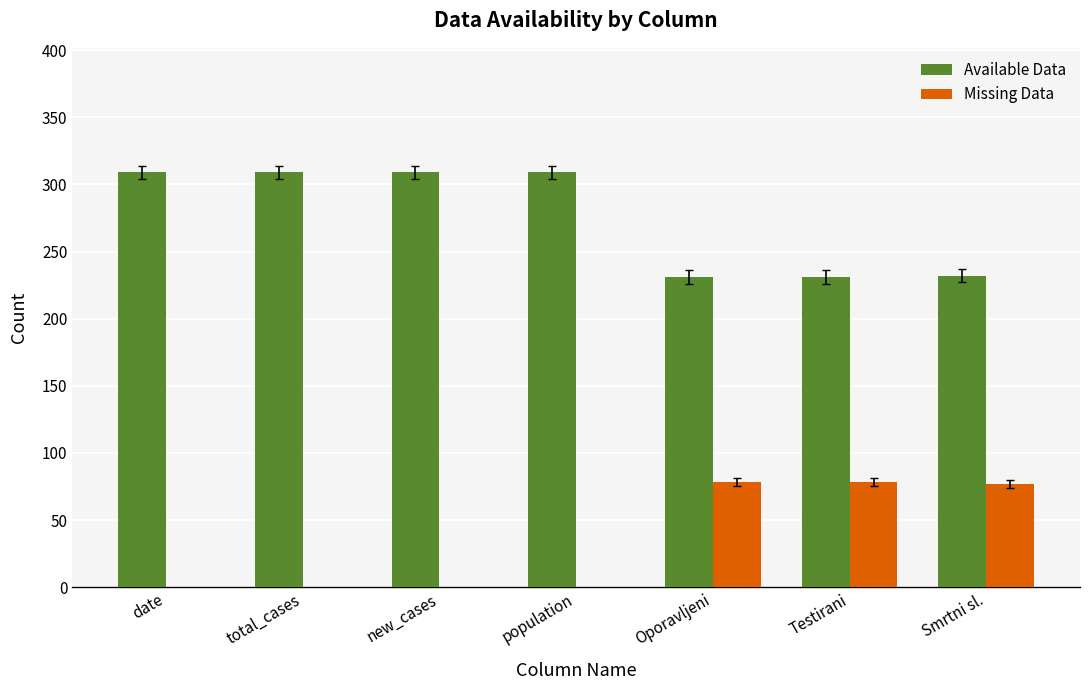

How many groups of bars are there?

7